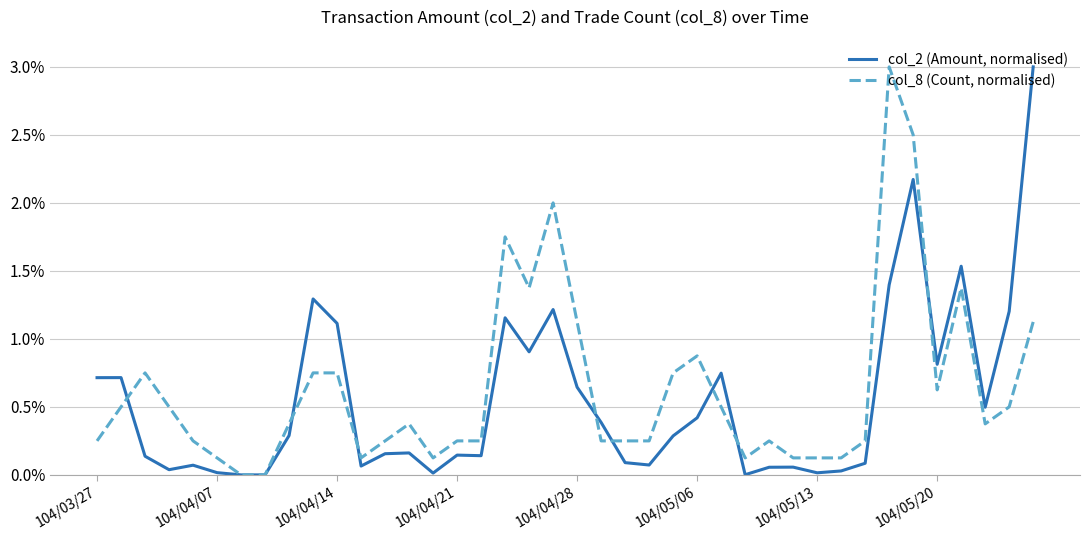

How many categories are shown in the chart?

40